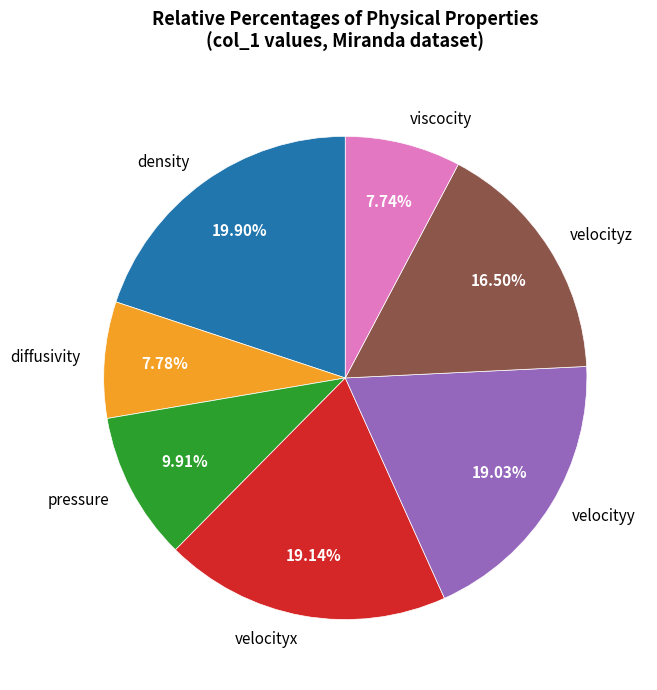

How much of the chart is everything except viscocity?

92.3%